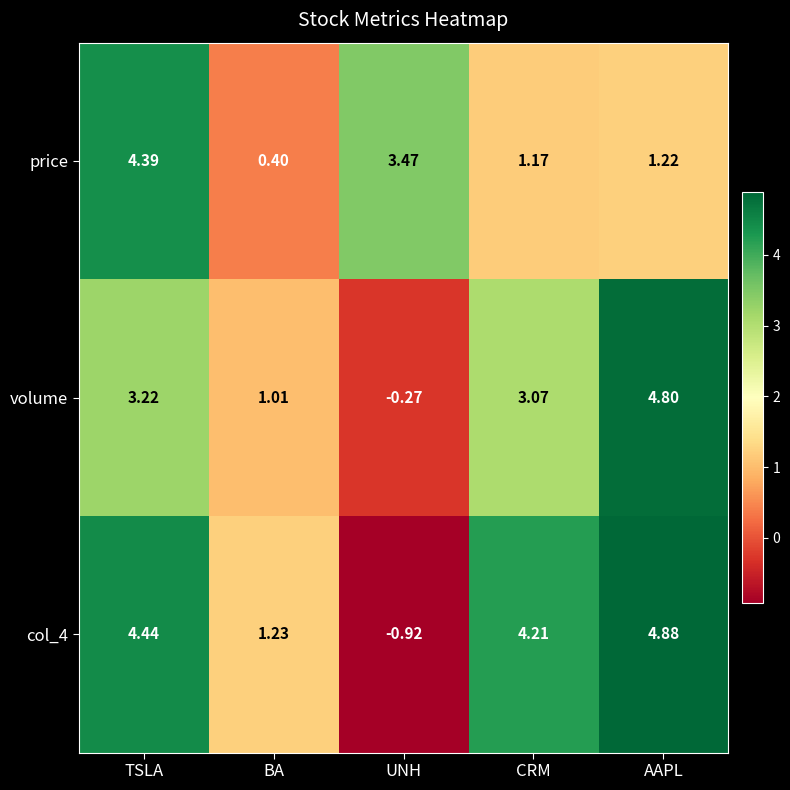

List the labels in order of volume value, largest first.

AAPL, TSLA, CRM, BA, UNH